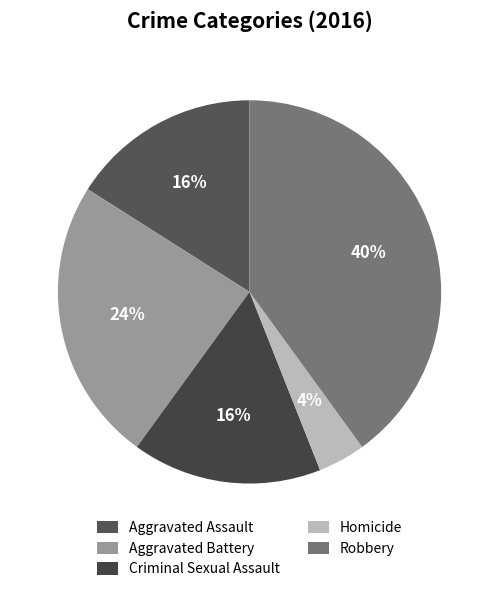

How many slices are in this pie chart?

5